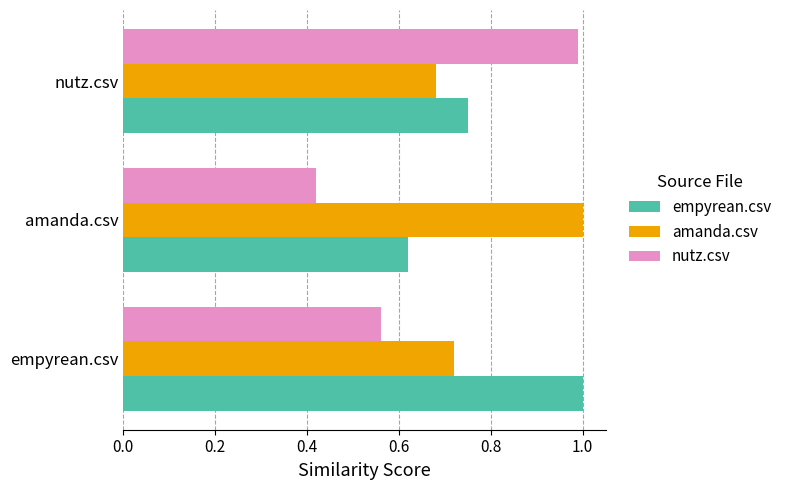

At which label is empyrean.csv closest to 0?

amanda.csv